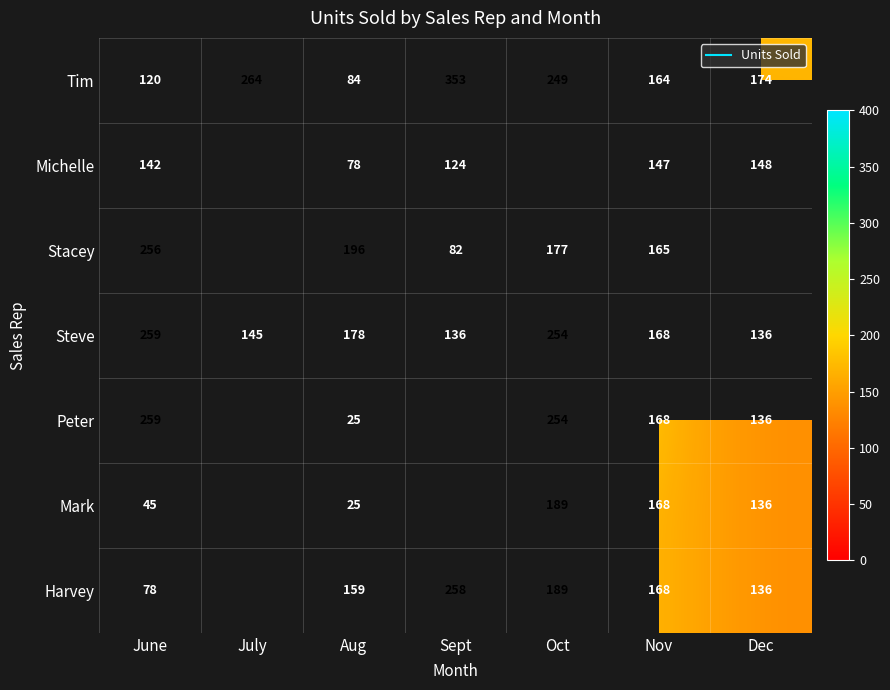

How many data points in Michelle are less than 124?

1